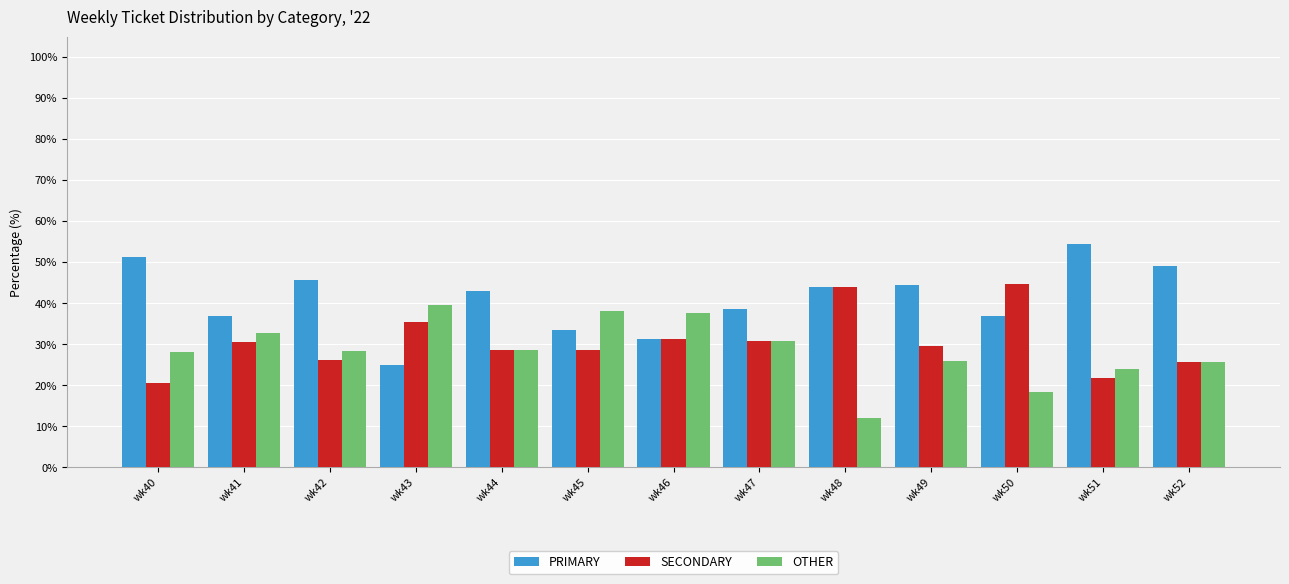

What is the lowest value of the PRIMARY series?

25.0